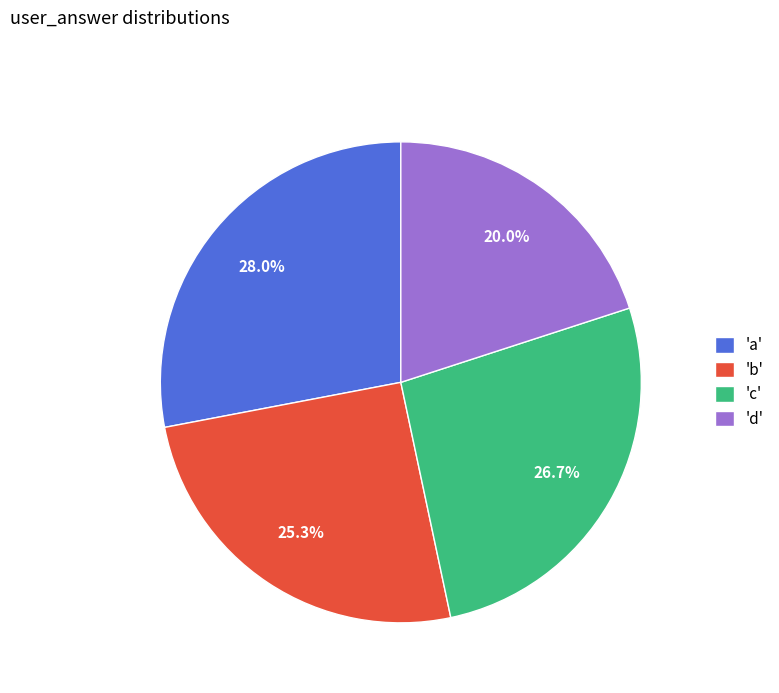

How much of the chart is everything except 'b'?

74.7%